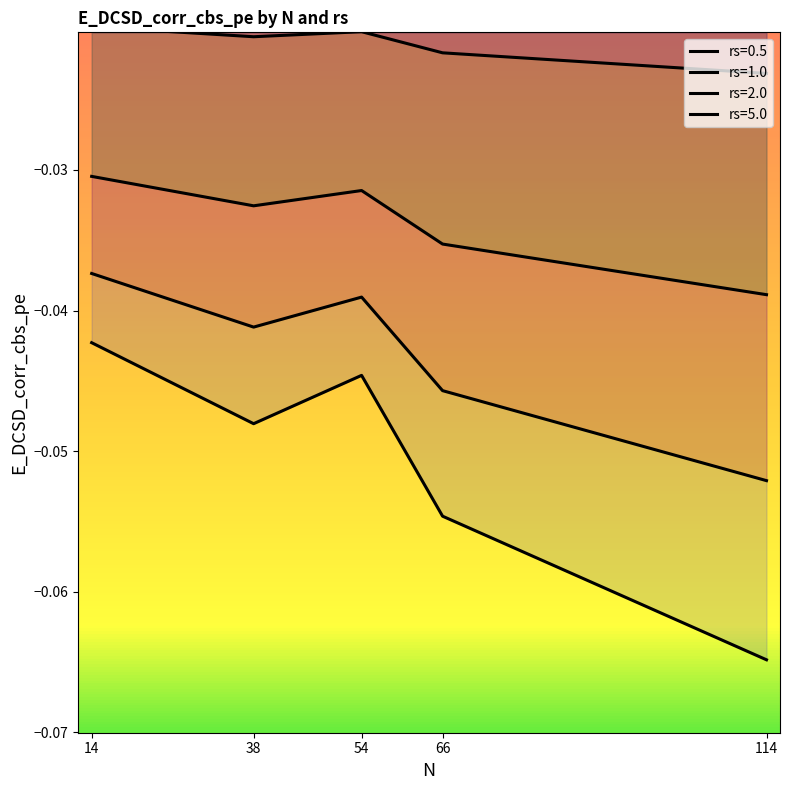

Which series has the widest spread of values?

rs=0.5